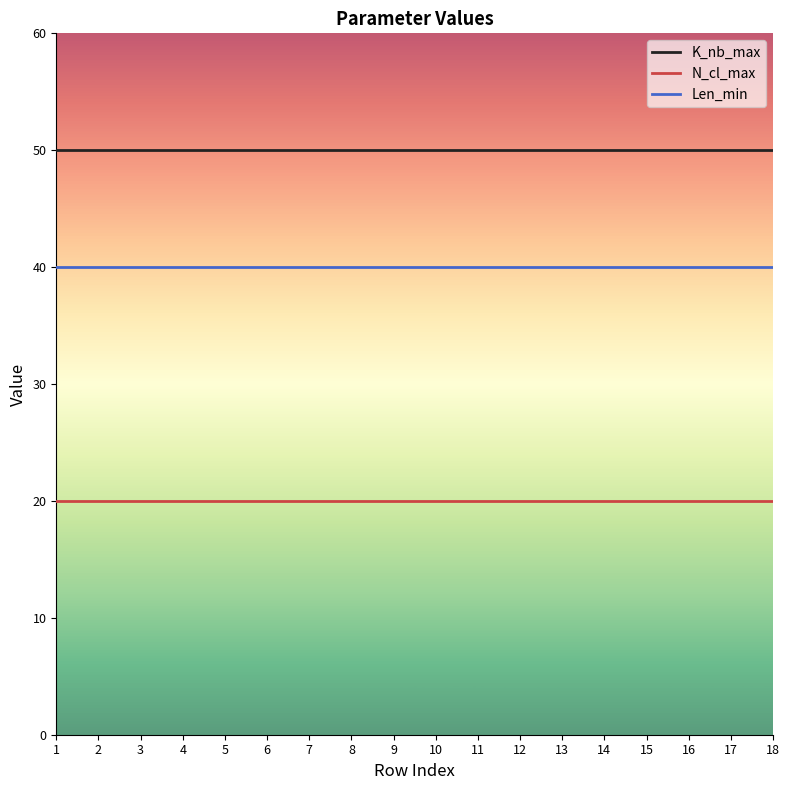

True or false: N_cl_max has a value of 27 at 13.

False